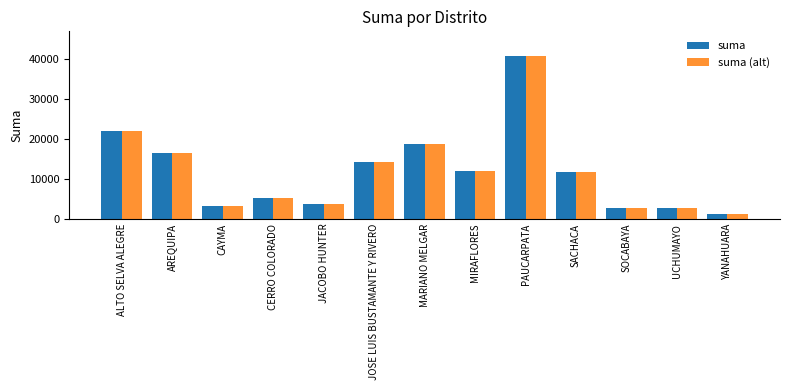

At which label does suma reach its minimum?

YANAHUARA